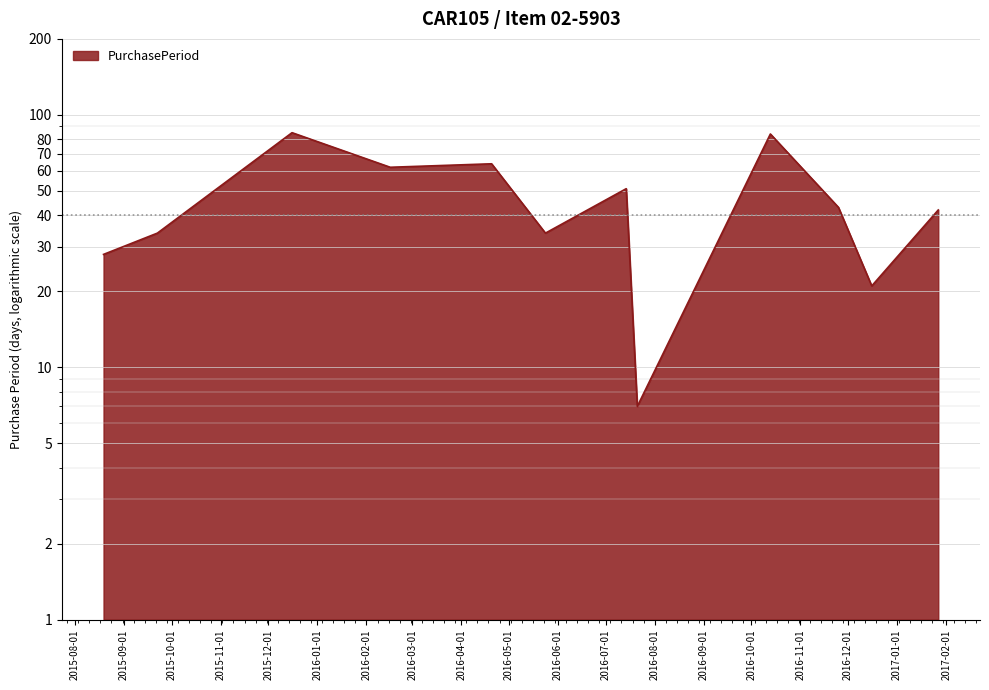

What is the label of the 12th point from the left?

2017-01-27